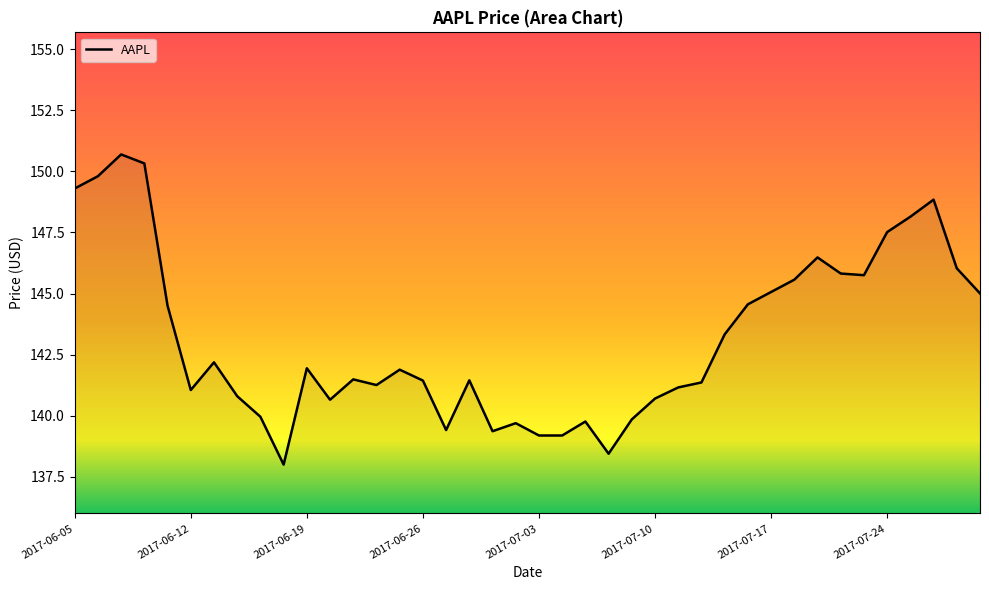

What is the difference between the maximum and minimum values?

12.7